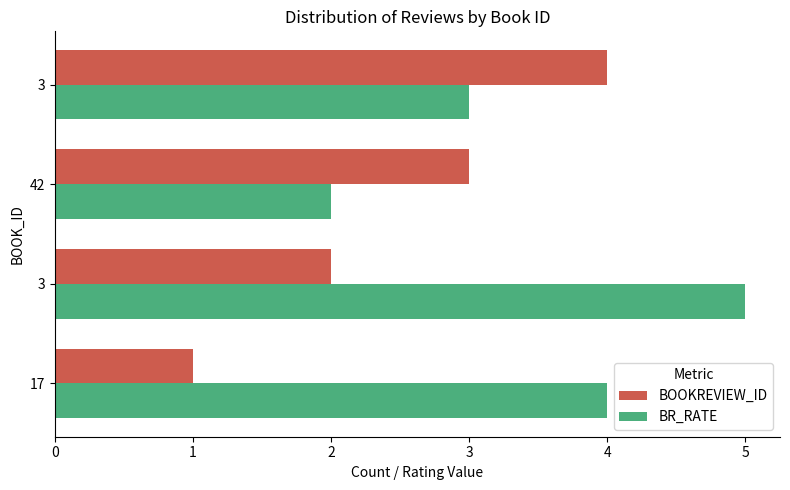

Which series has the largest total across all categories?

BR_RATE